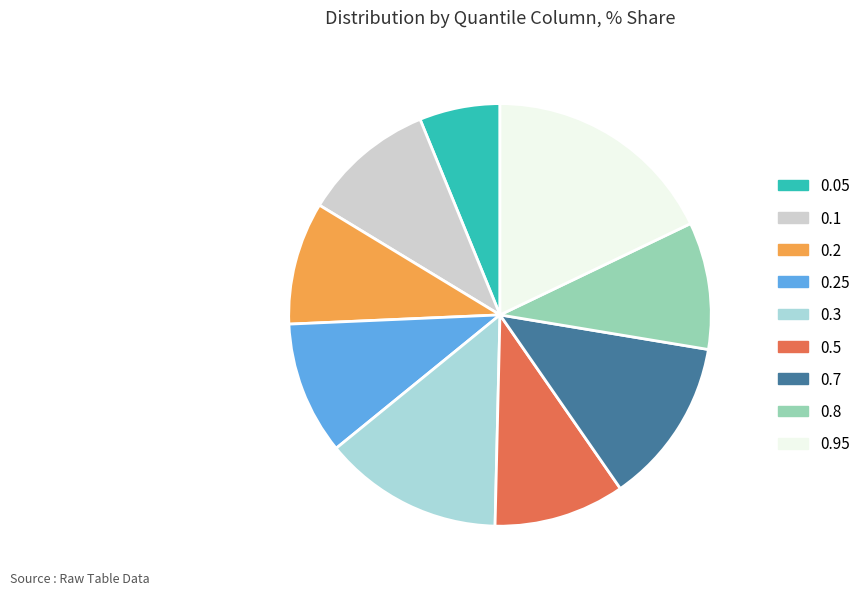

Combined, do 0.05 and 0.2 account for over 50%?

No